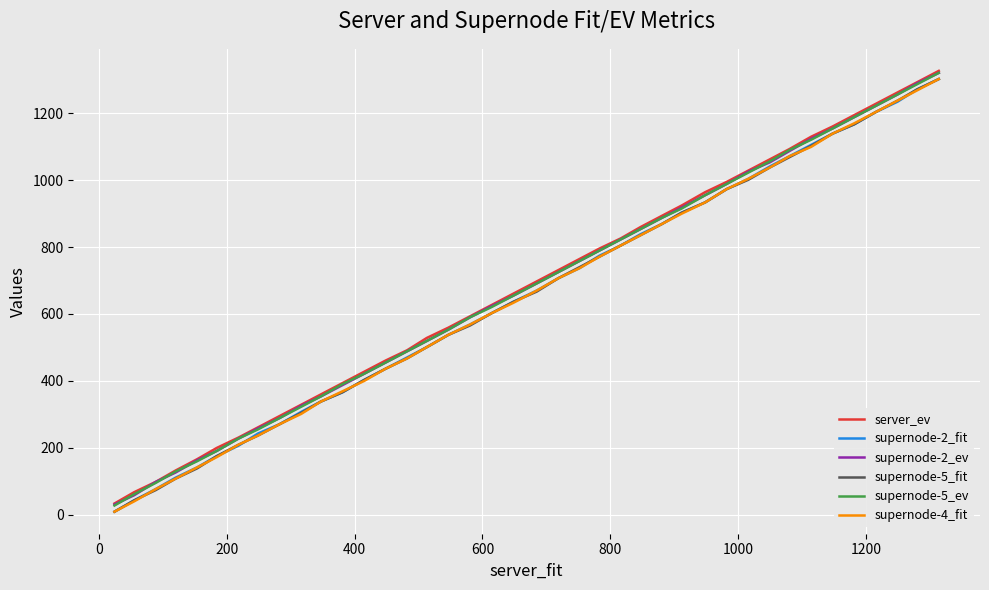

What is the highest value of the supernode-2_ev series?

1320.2